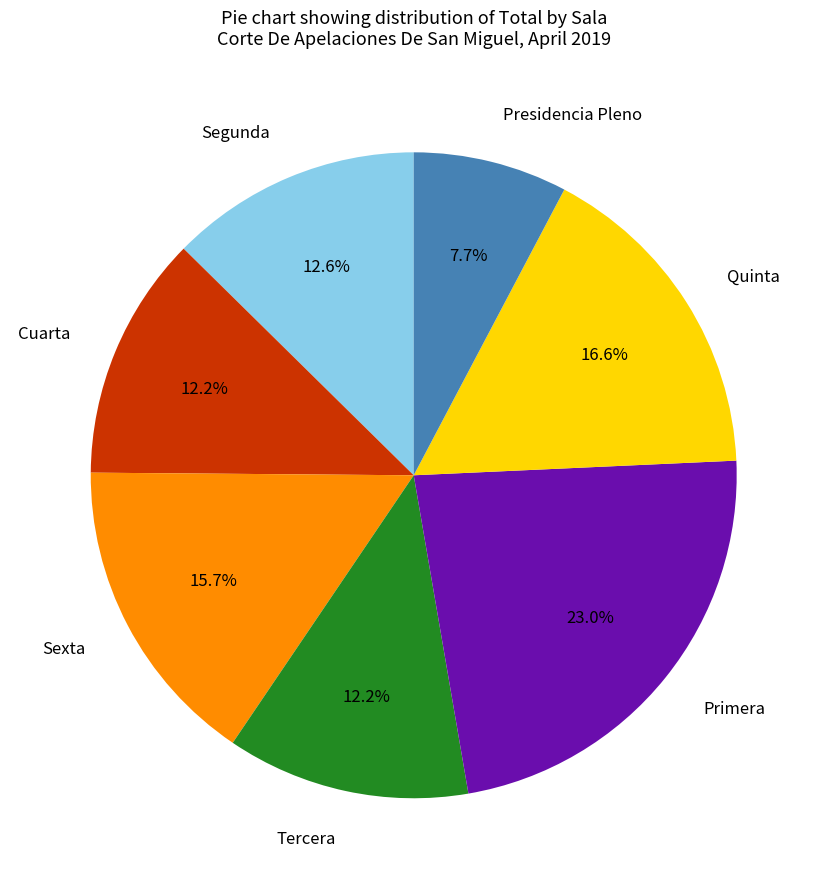

How many slices are in this pie chart?

7